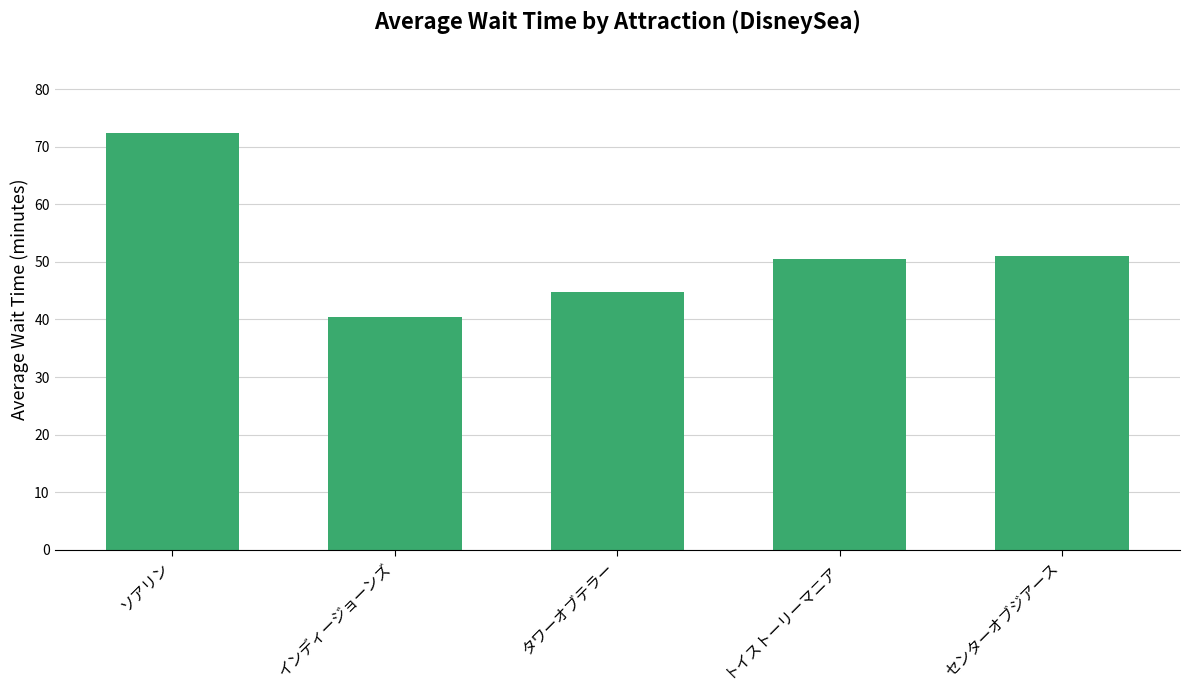

Which category has the lowest value across all series?

インディージョーンズ